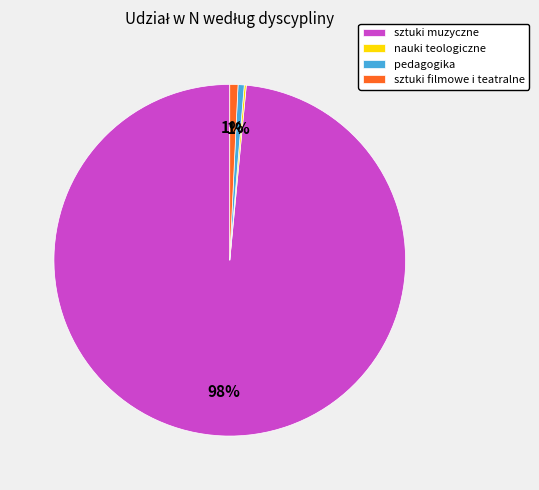

Does any single category account for the majority?

Yes